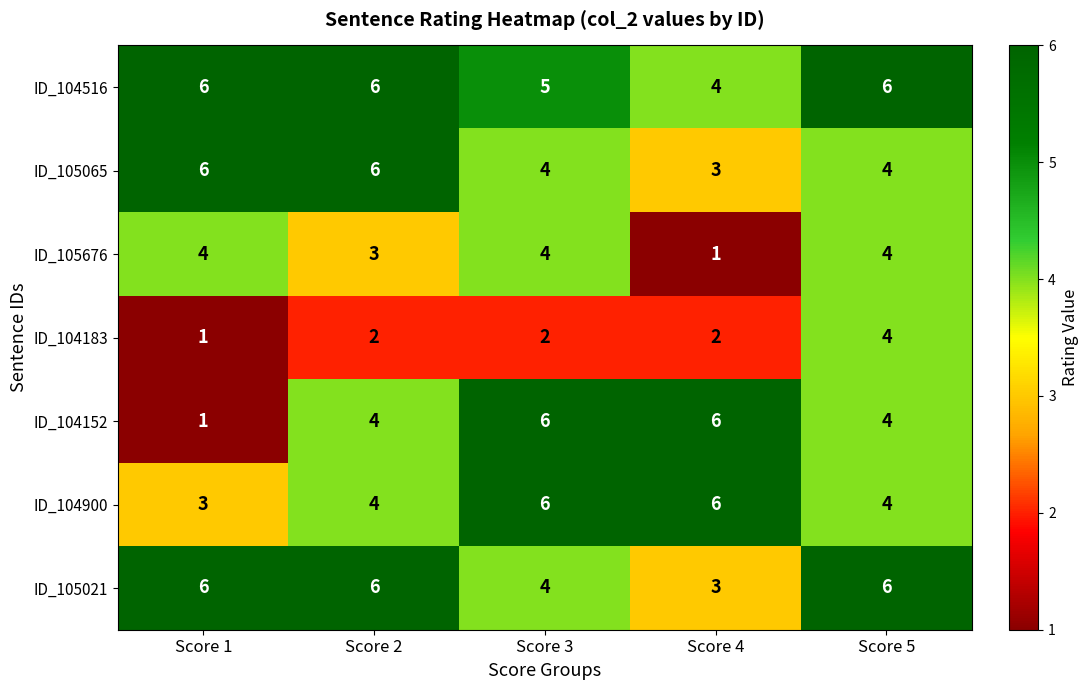

Is it true that ID_104183 equals 1 at Score 3?

False